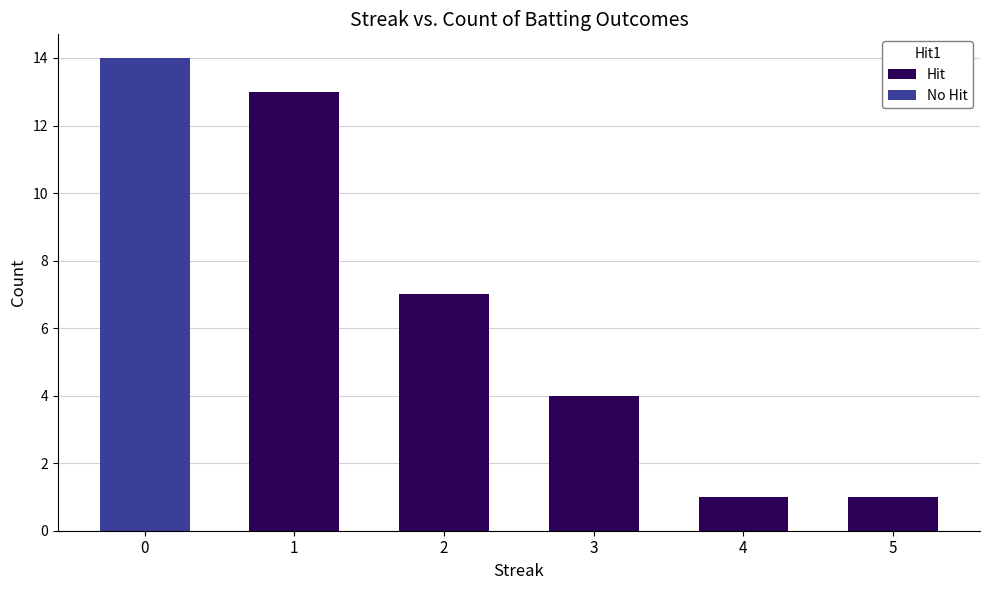

Reading left to right, list the values for the Hit series.

0=0	1=13	2=7	3=4	4=1	5=1